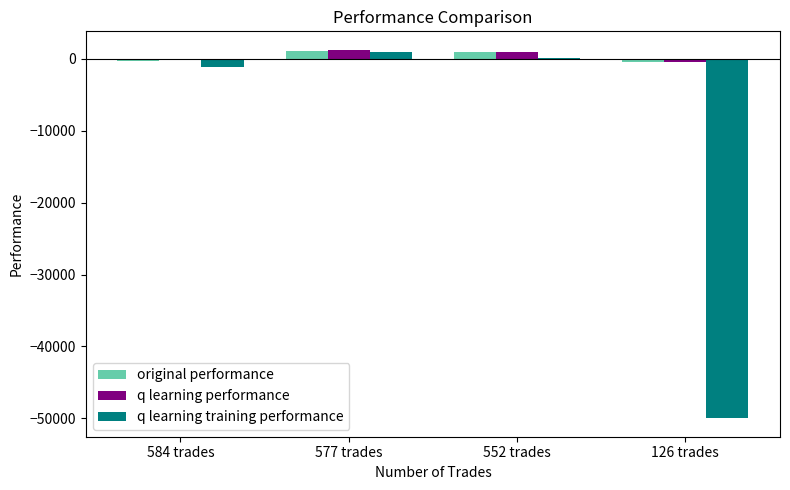

At which label is q learning training performance closest to -24549?

584 trades